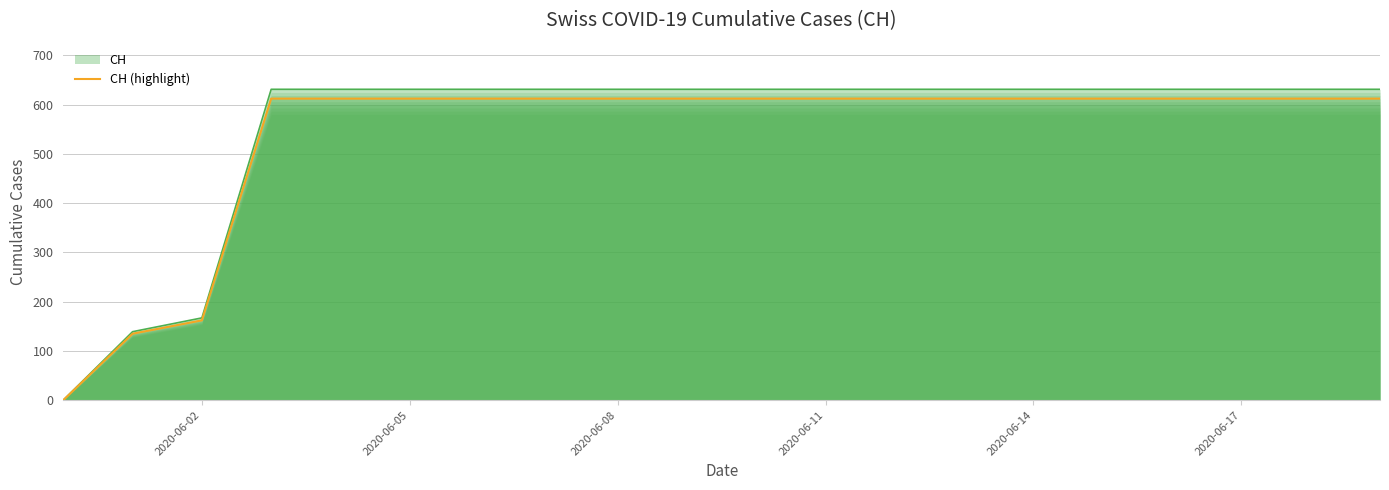

How many lines are shown in the chart?

1